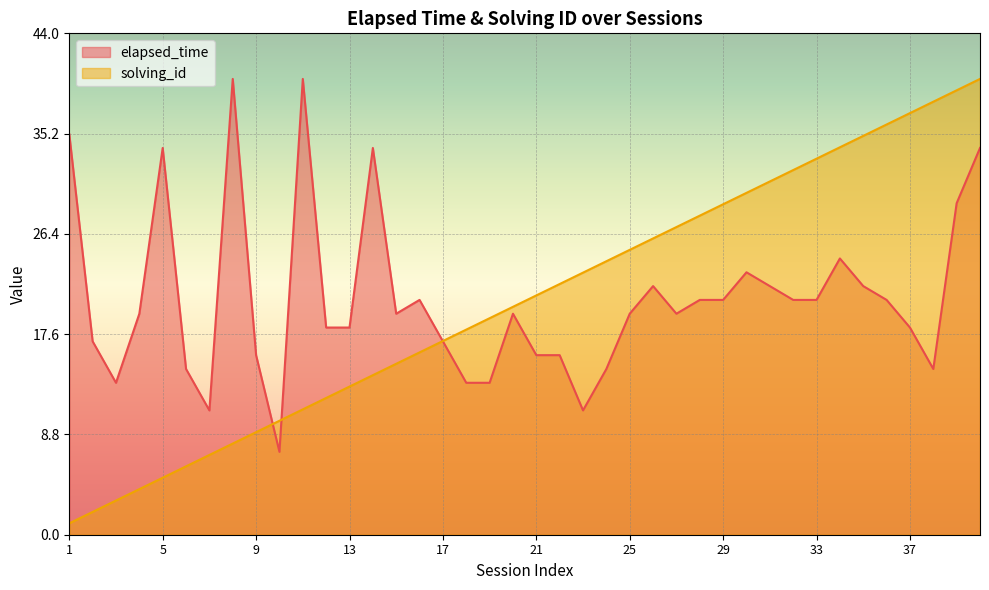

What is the sum of all solving_id values?

820.0